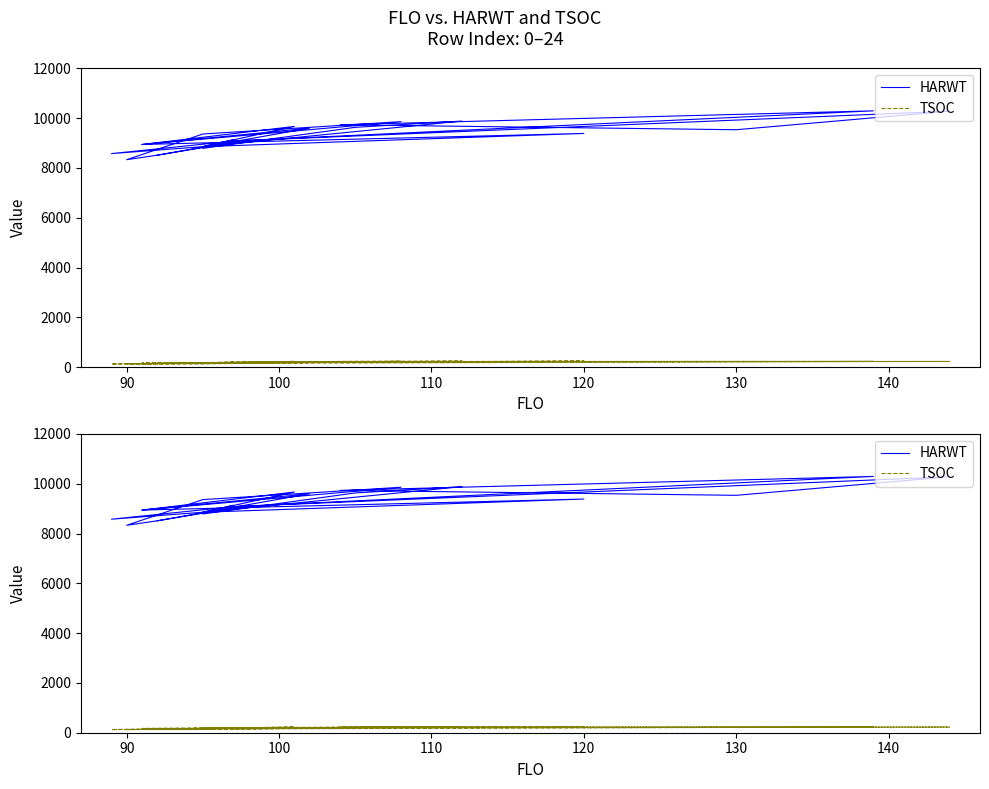

The HARWT series shows 3058 at 120. True or false?

False